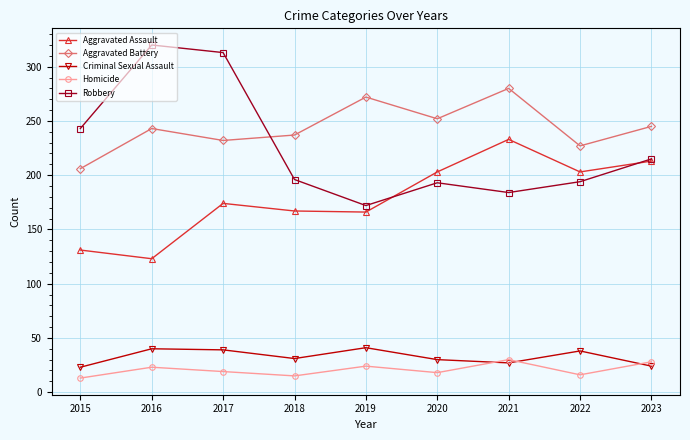

What is the difference between the highest and lowest values at 2022?

211